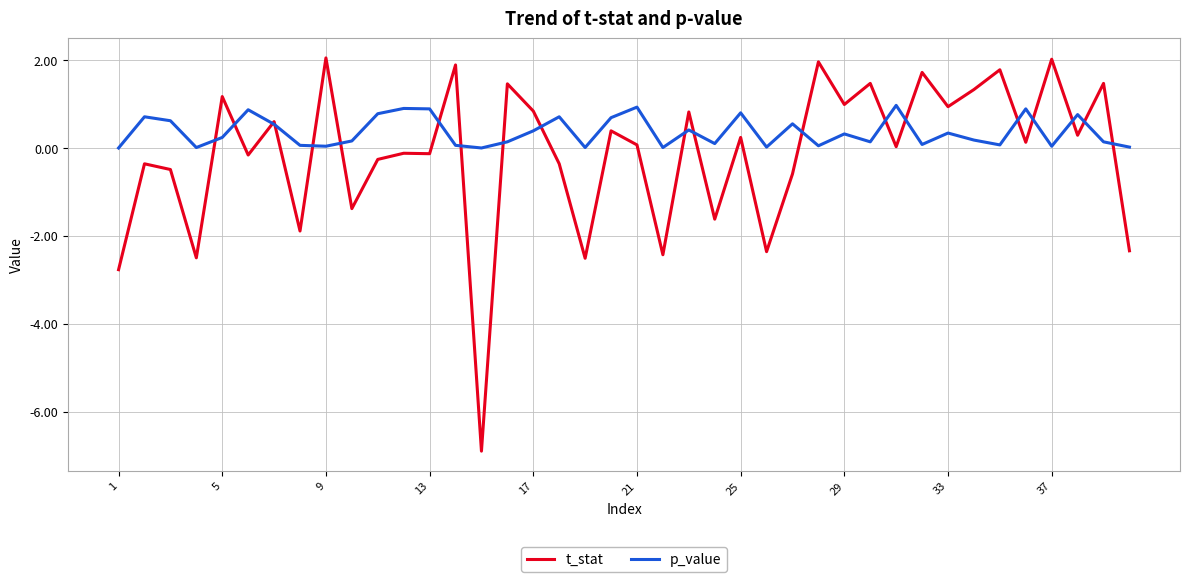

What is the lowest value of the t_stat series?

-6.9